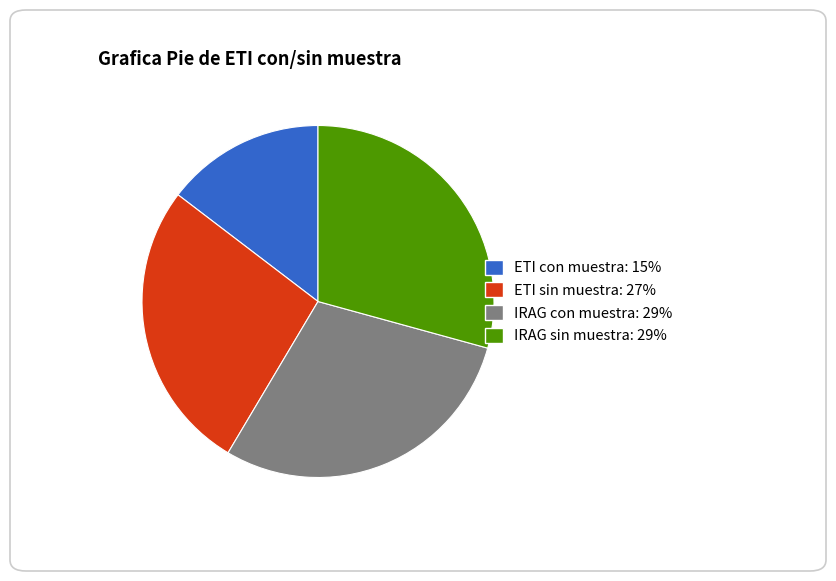

Count the number of slices in the pie.

4